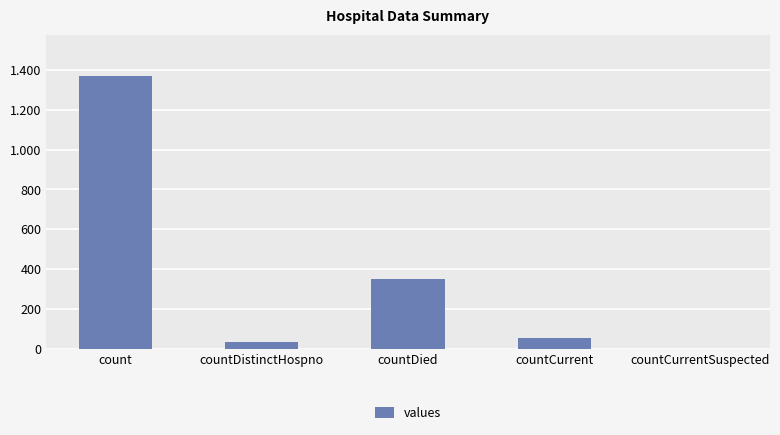

What is the label of the 4th bar from the right?

countDistinctHospno